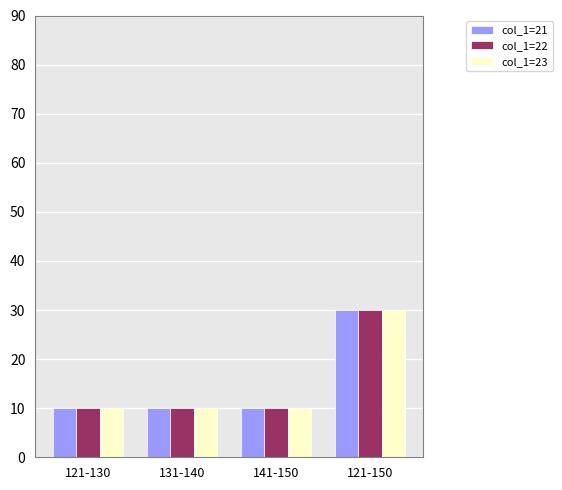

What is the average value of the col_1=22 series?

15